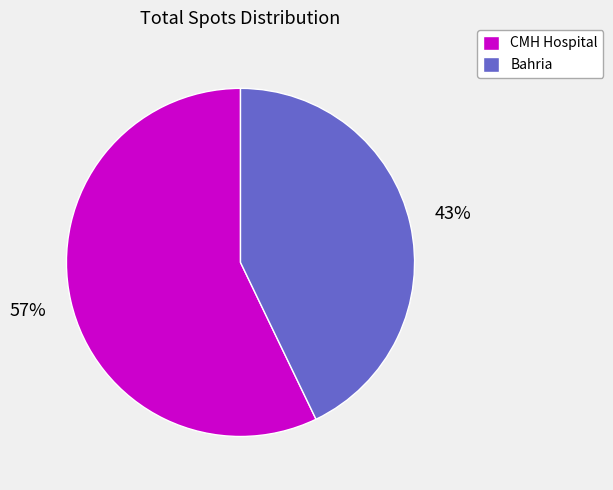

Combined, do Bahria and CMH Hospital account for over 50%?

Yes